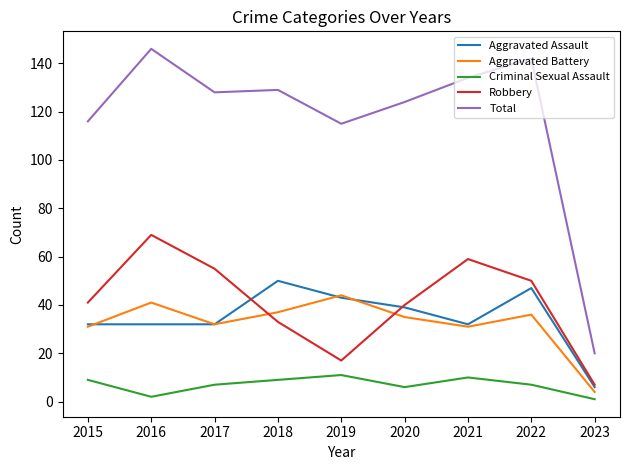

Which category has the highest value across all series?

2016